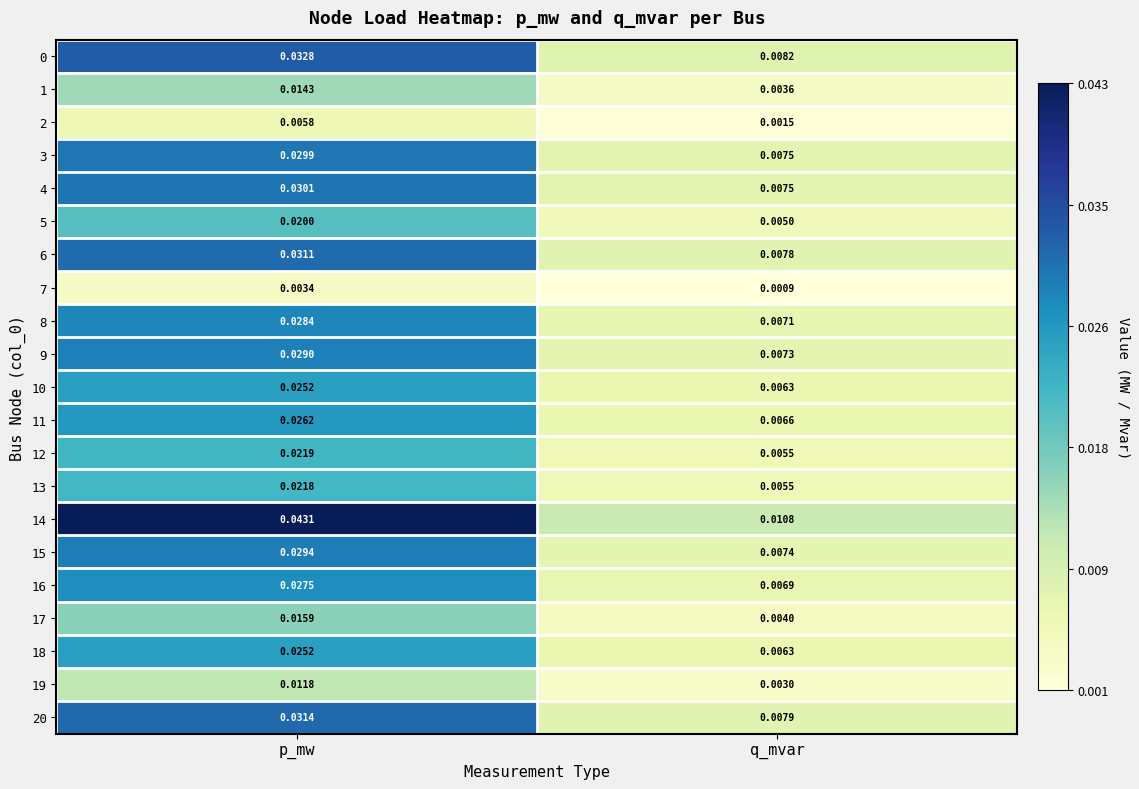

At which category is the sum across all series the highest?

p_mw